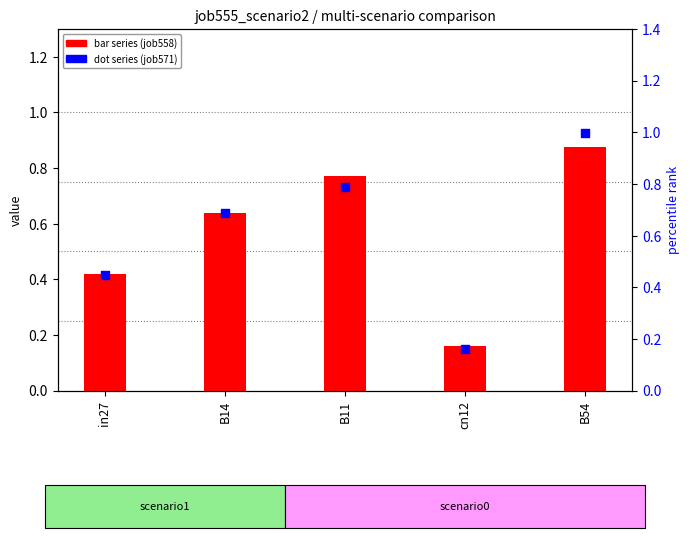

Is the value of job558_scenario1_1122 at in27 greater than the value of job571_scenario1_1149 at cn12?

Yes